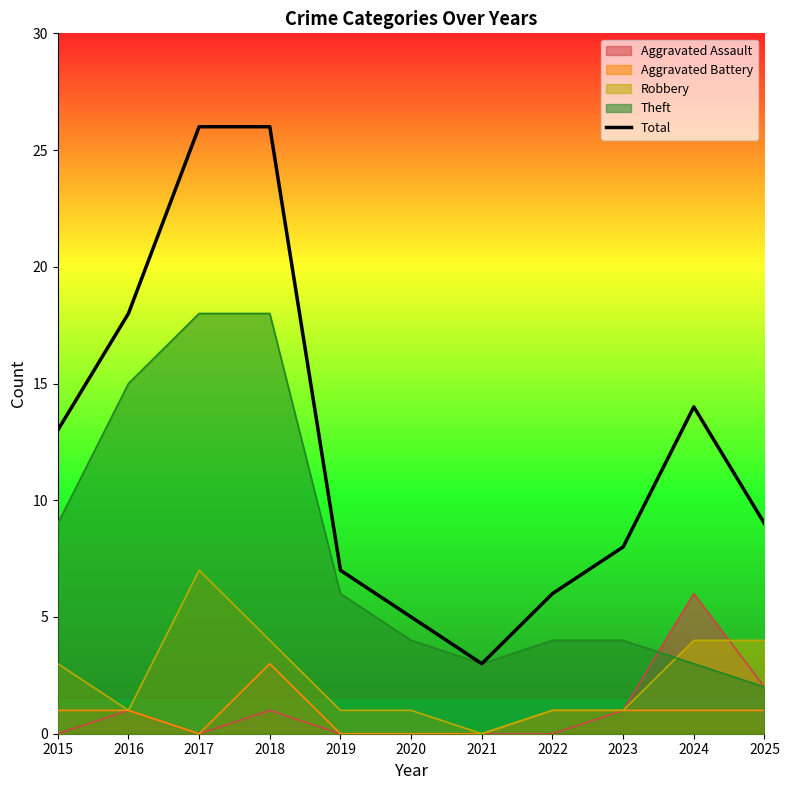

Approximately how many times larger is the value at 2015 compared to 2023?

1.6